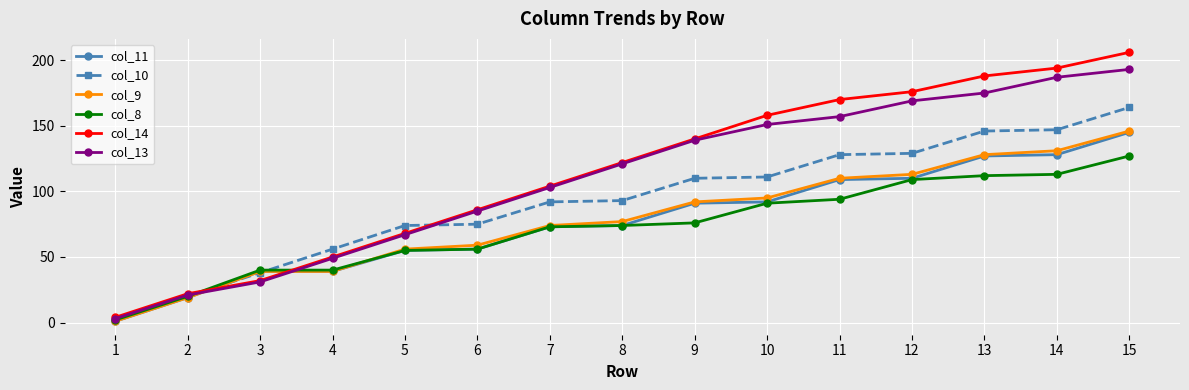

Does the chart display data point markers on the line(s)?

Yes